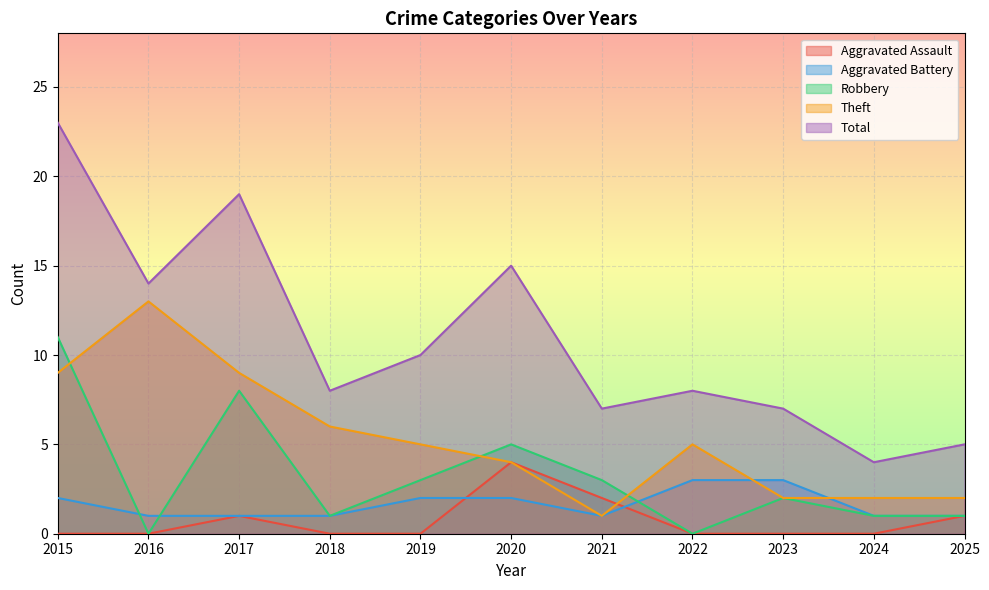

How many lines are shown in the chart?

5